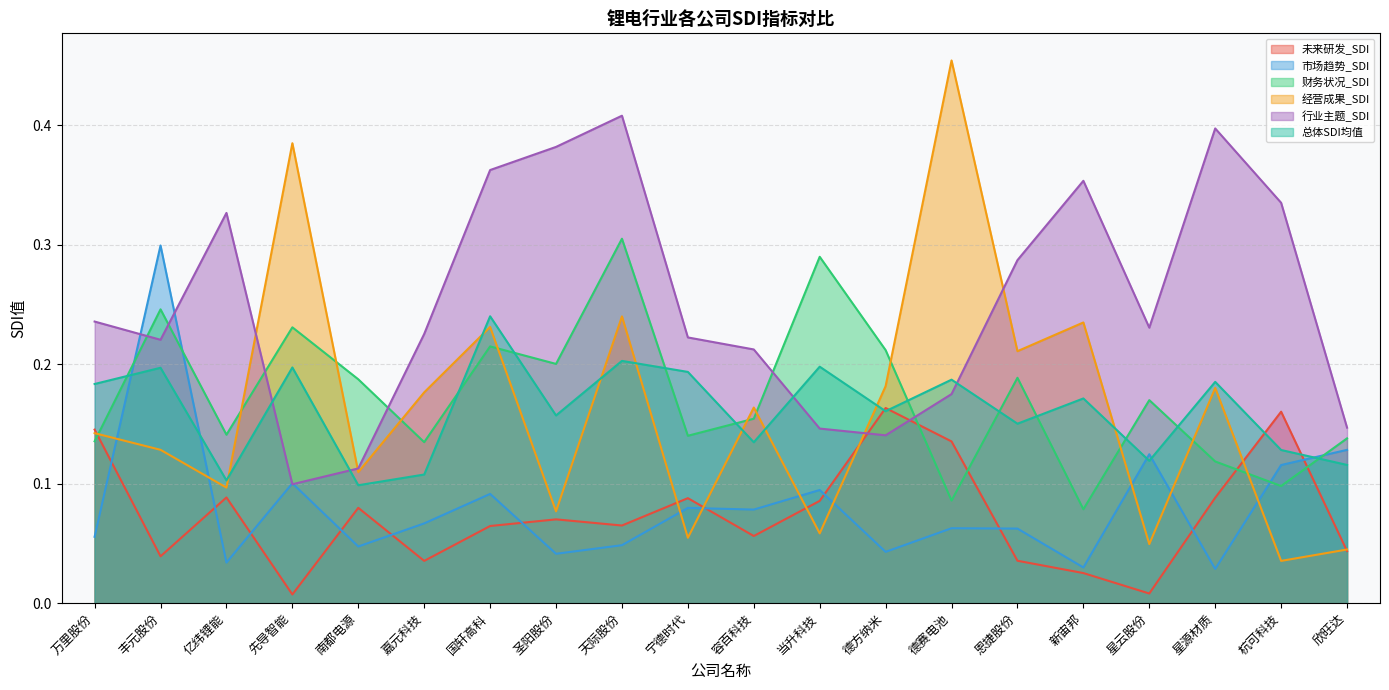

At which category is the sum across all series the highest?

天际股份